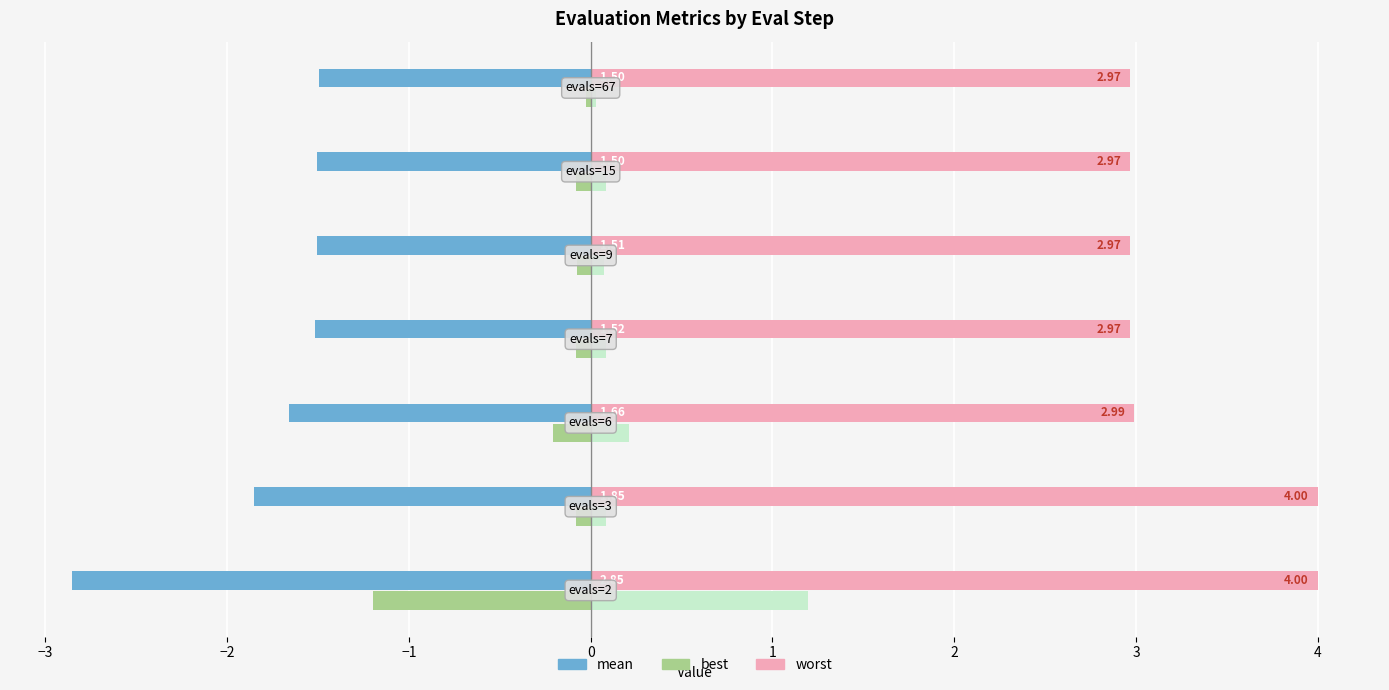

Reading left to right, what are all the values shown in this chart?

mean: -2.9	-1.9	-1.7	-1.5	-1.5	-1.5	-1.5
best: -1.2	-0.1	-0.2	-0.1	-0.1	-0.1	-0.0
worst: 4.0	4.0	3.0	3.0	3.0	3.0	3.0
best (right): 1.2	0.1	0.2	0.1	0.1	0.1	0.0